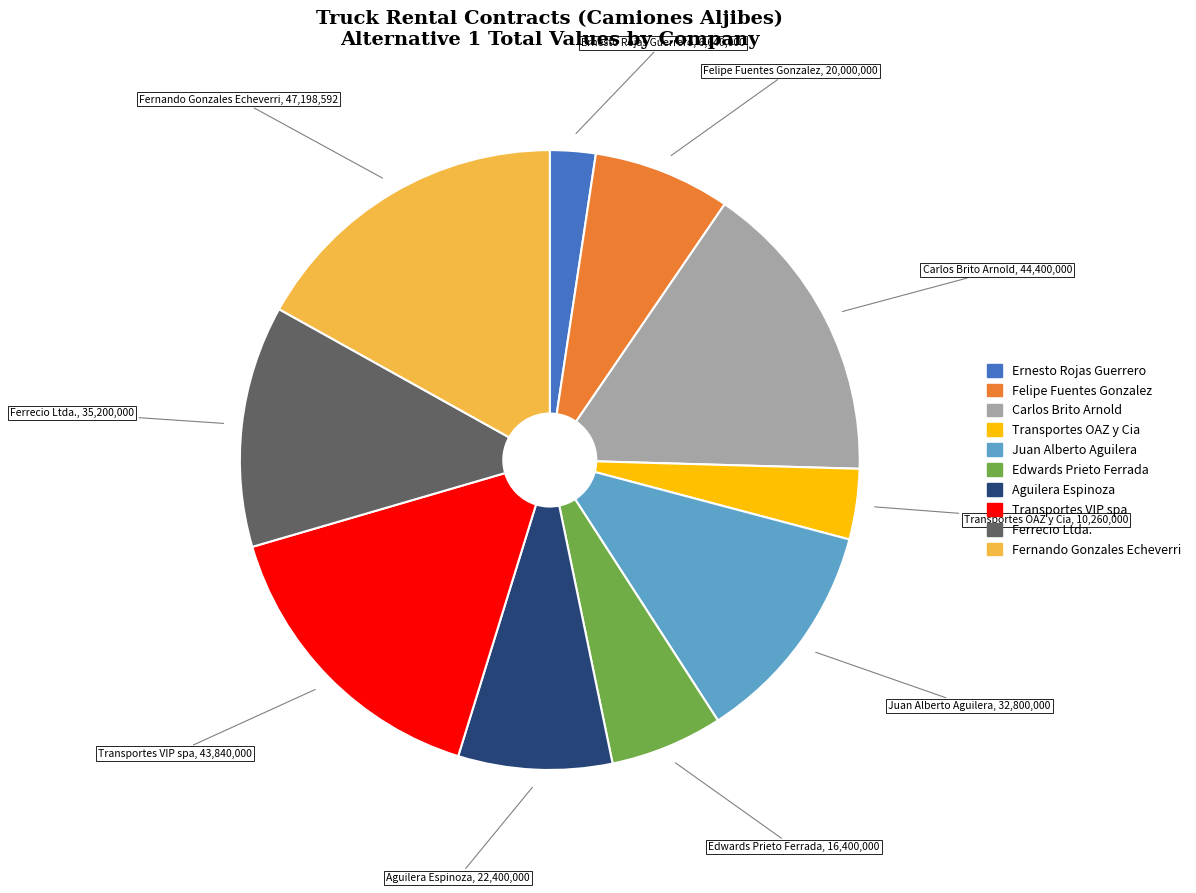

Combined, do Edwards Prieto Ferrada and Ernesto Rojas Guerrero account for over 50%?

No